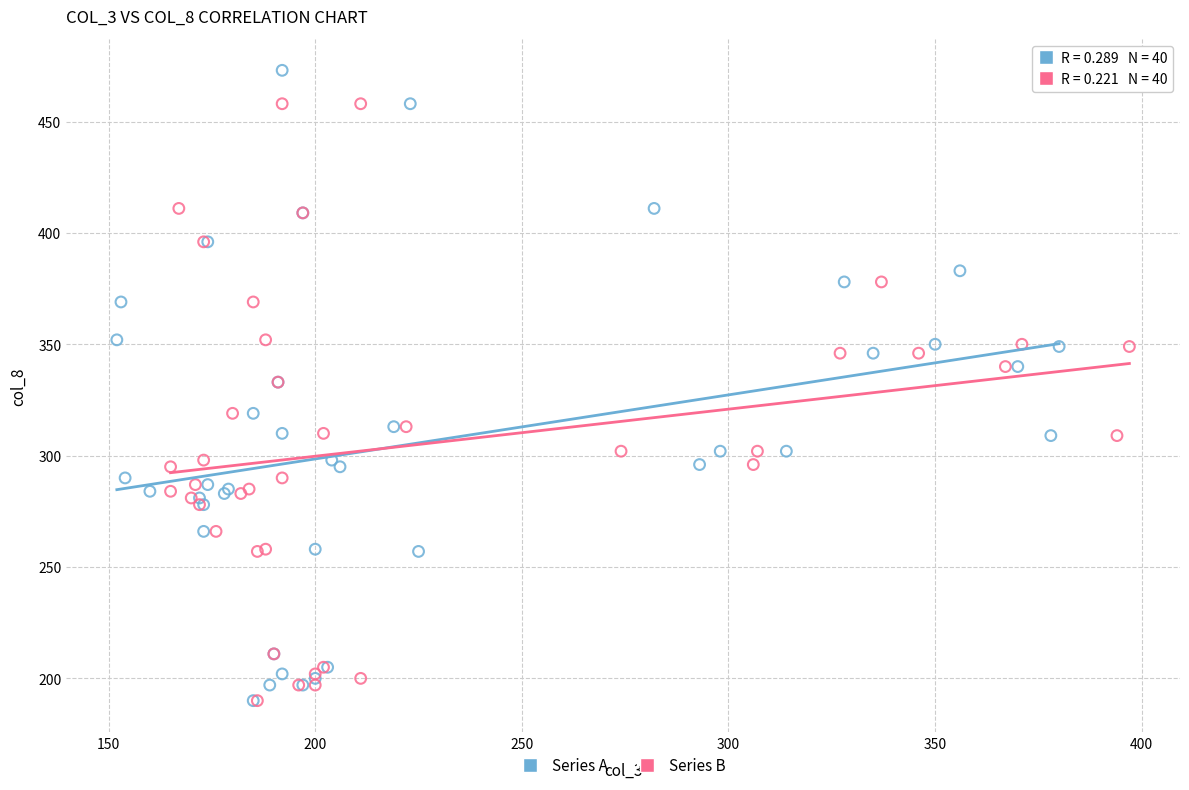

Which series reaches the maximum Y coordinate?

Series A